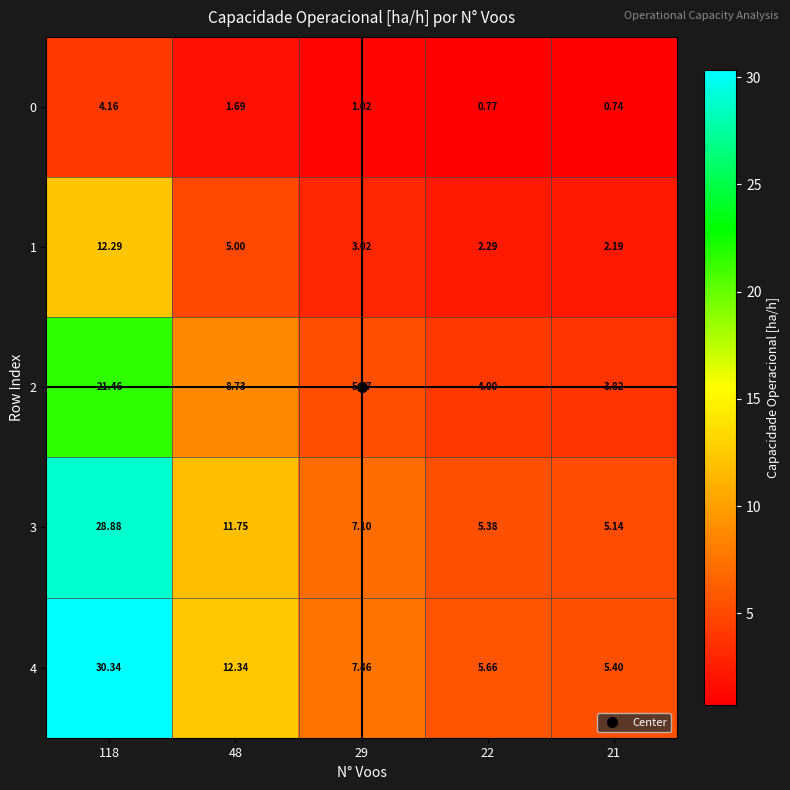

At which category is the sum across all series the highest?

118